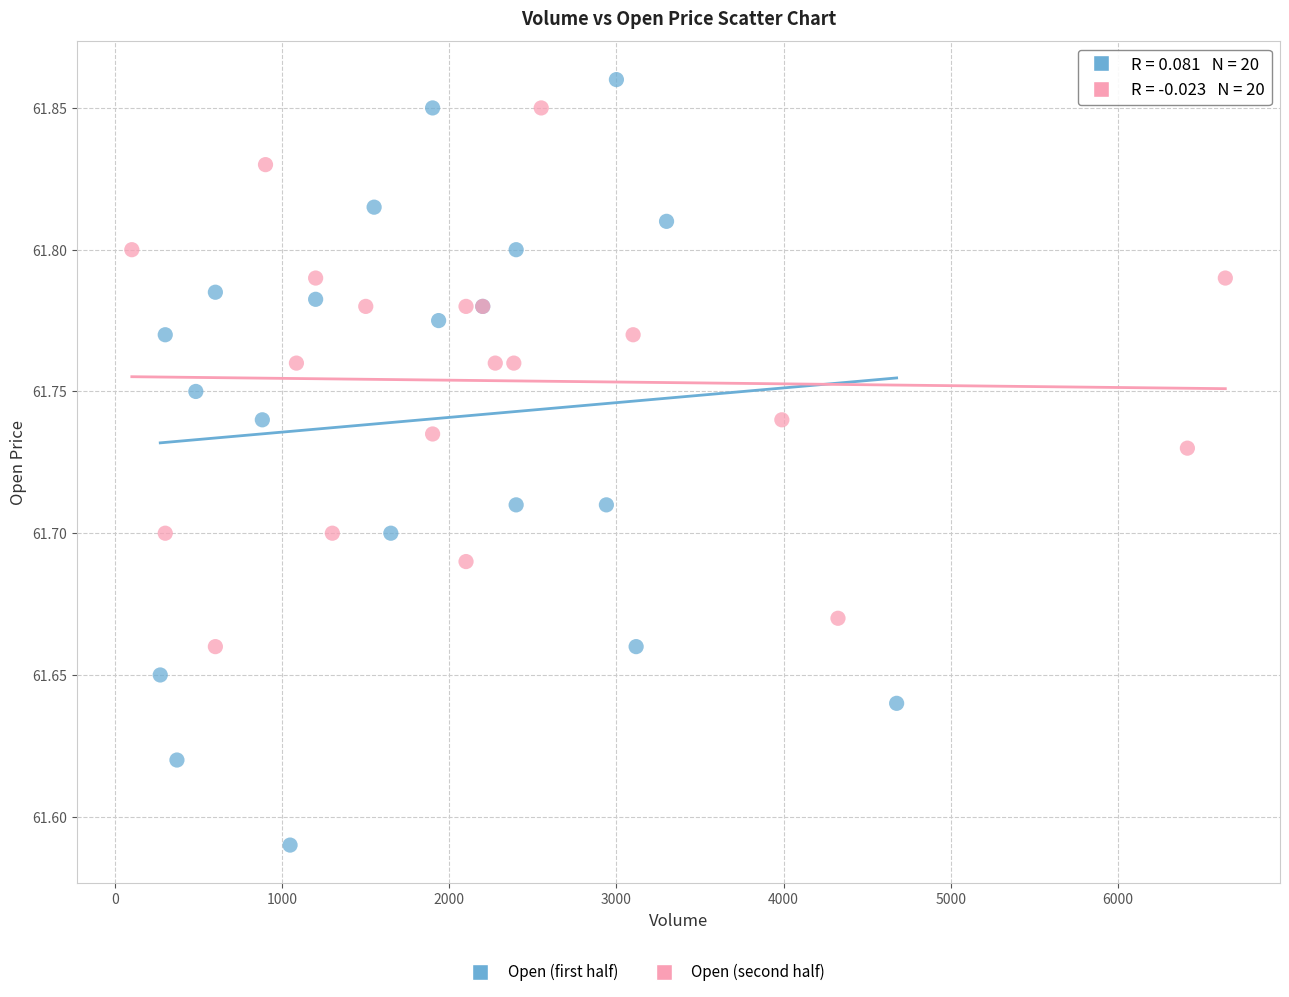

Which series contains the lowest Y value?

Open (first half)